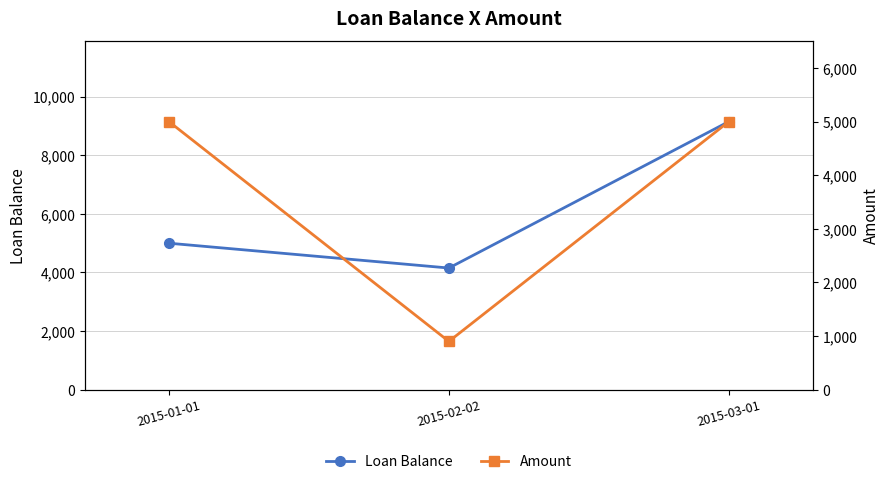

Which series has the largest total across all categories?

Loan Balance